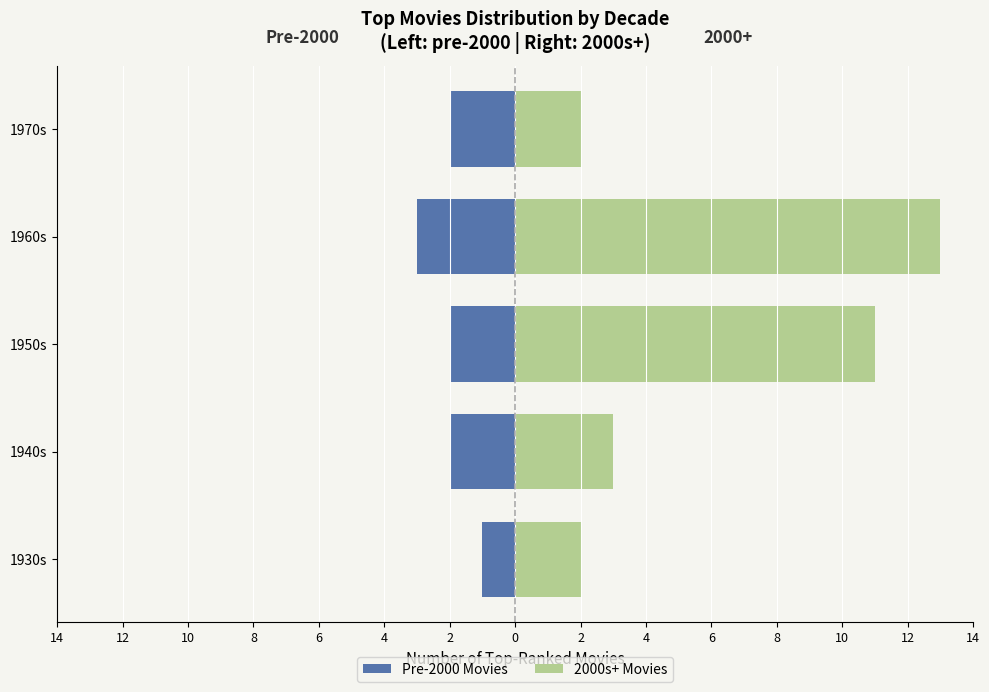

What is the maximum value for 2000s+ Movies?

13